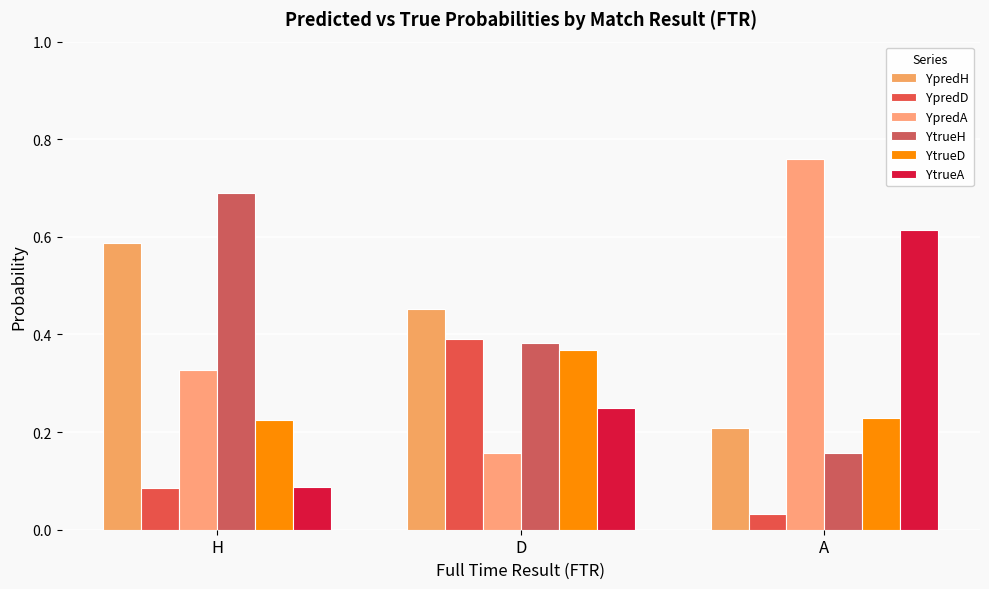

Count the number of data series in this chart.

6